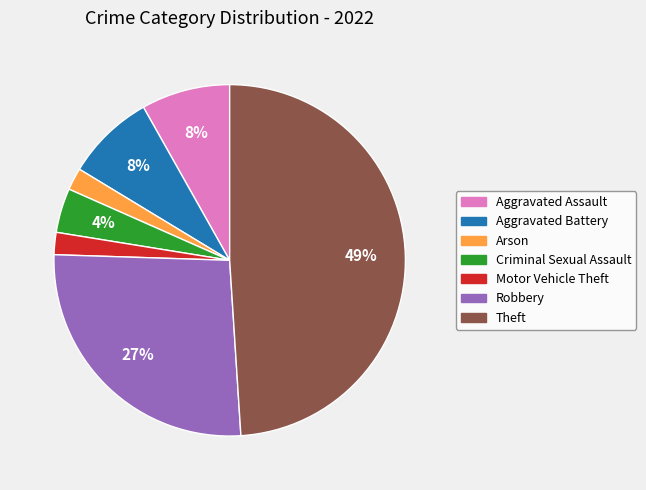

Does any single category account for the majority?

No